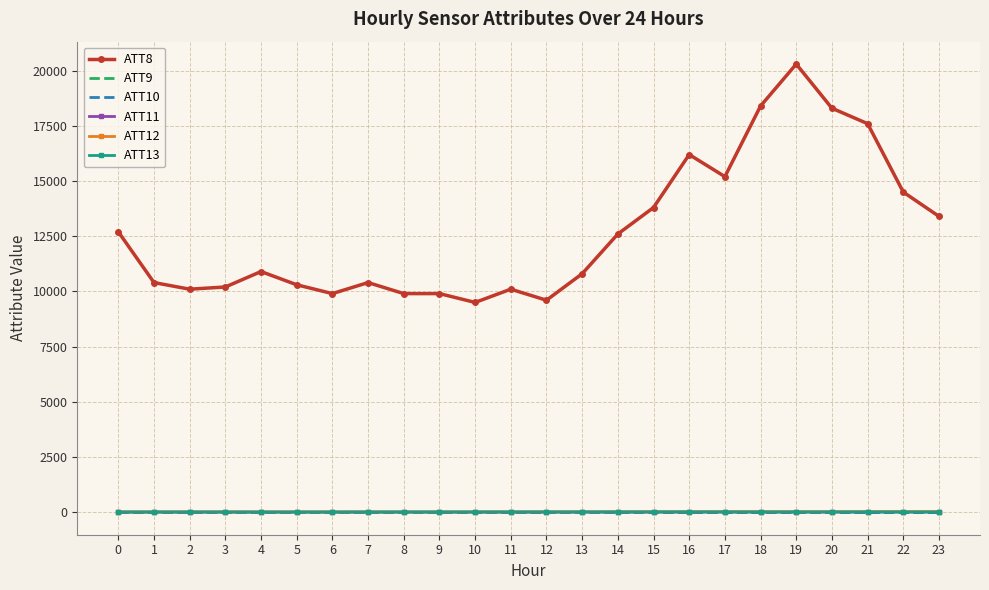

Is the value of ATT10 at 15 greater than the value of ATT9 at 6?

No